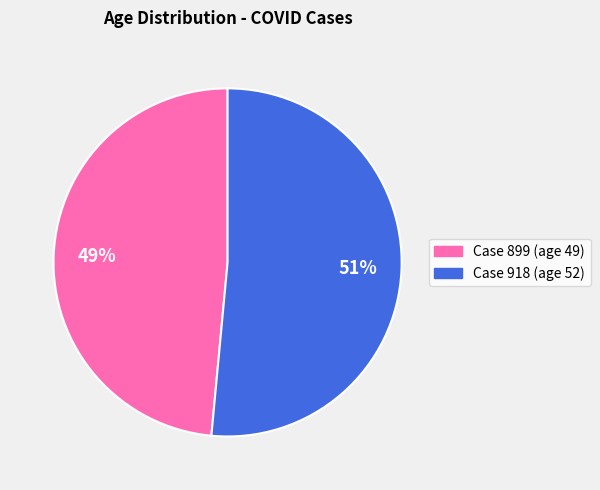

How many segments does this pie chart have?

2